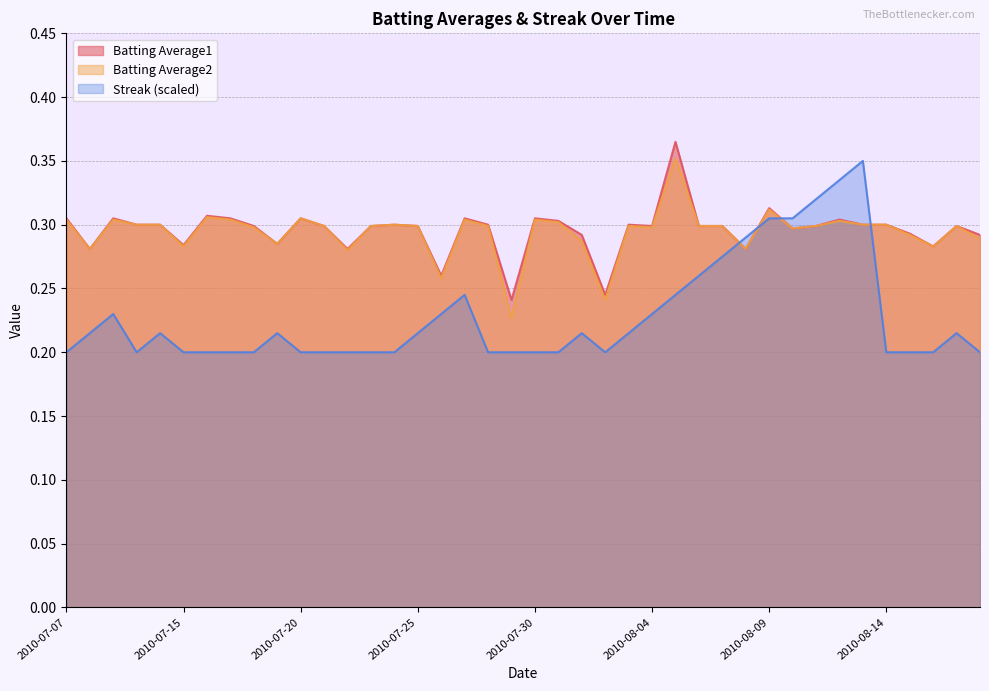

What position from the left is 2010-07-15?

6